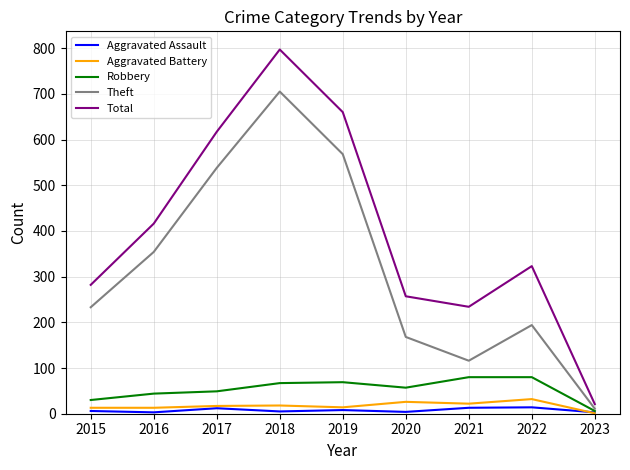

Which series changed the most between 2019 and 2023?

Total